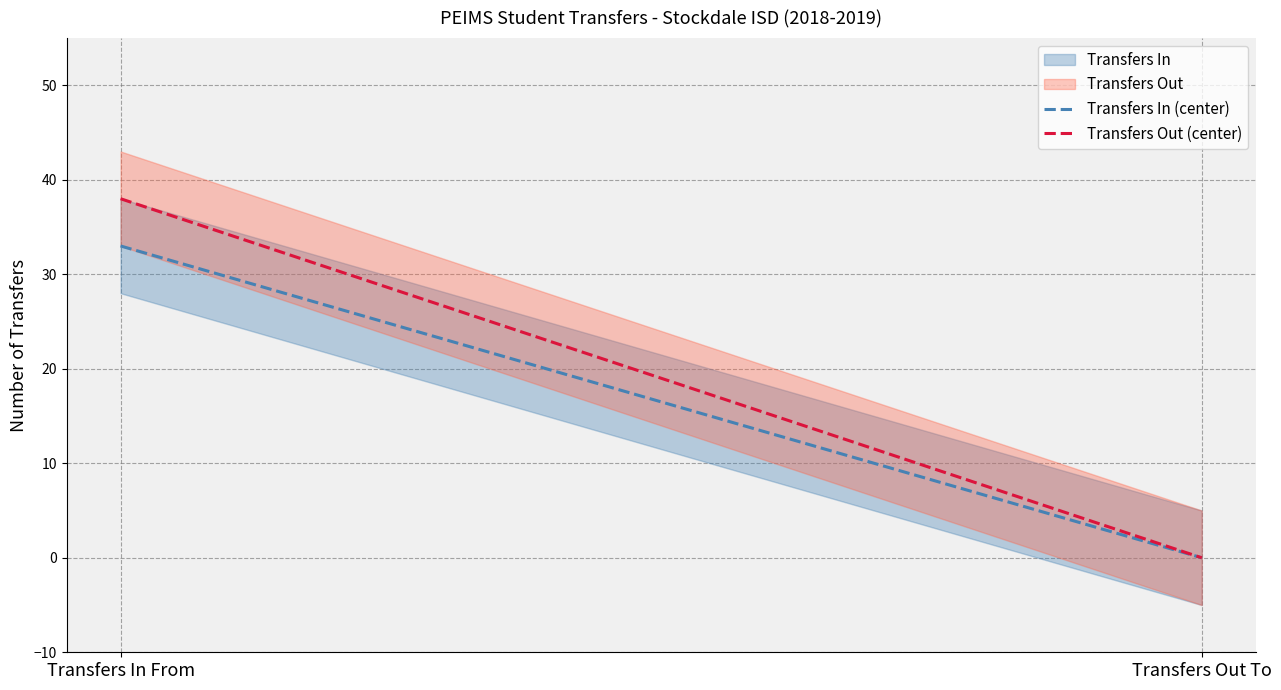

Reading left to right, what are all the values shown in this chart?

Transfers In: Transfers In From=33	Transfers Out To=0
Transfers Out: Transfers In From=38	Transfers Out To=0